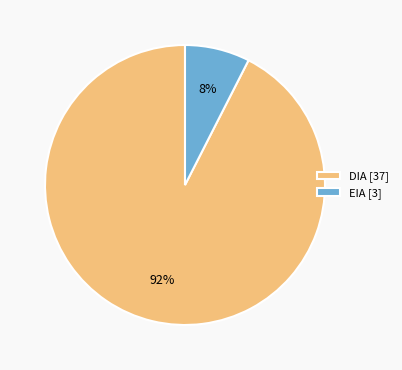

Which slice represents more than half of the pie?

DIA